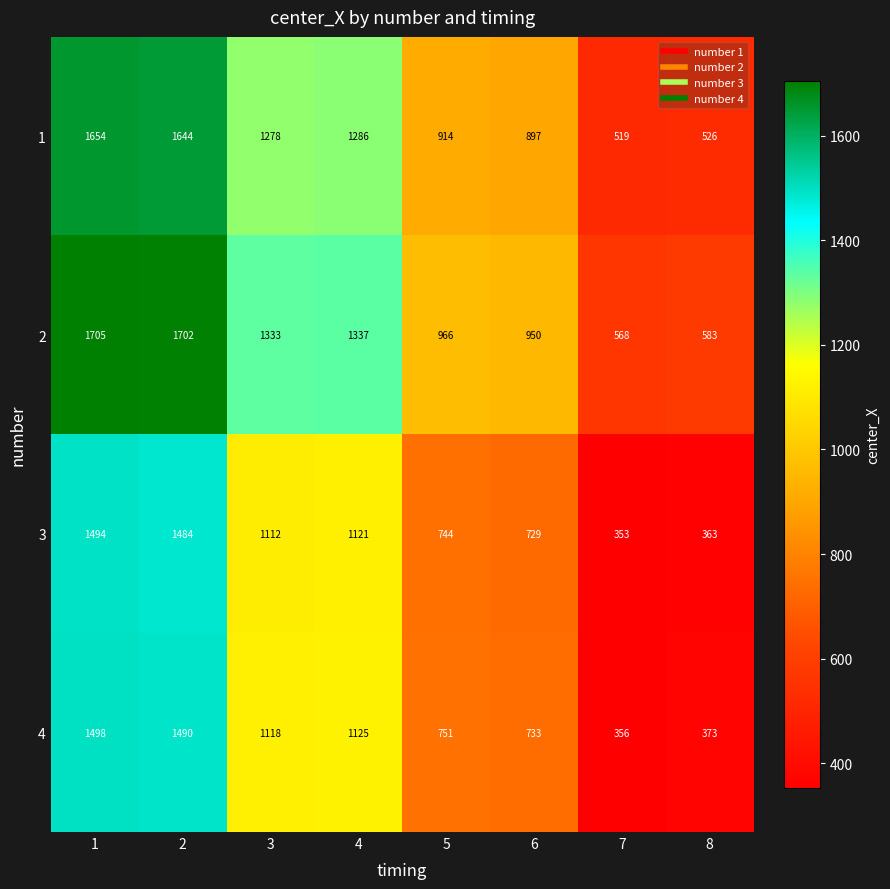

At which category does the chart reach its minimum across all series?

7